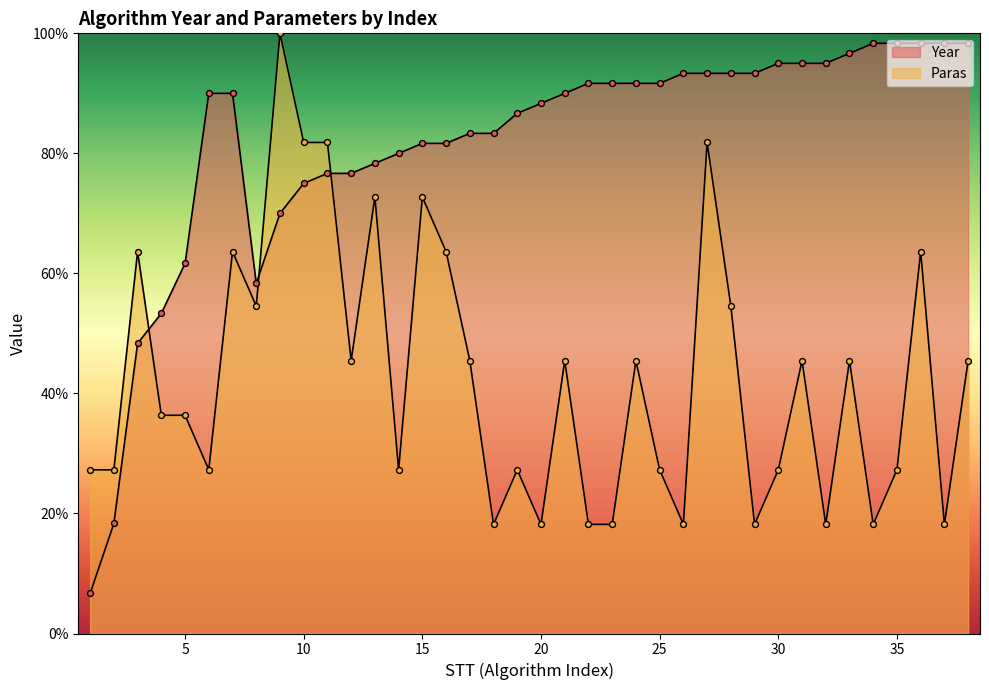

At how many categories does at least one series exceed 27?

38